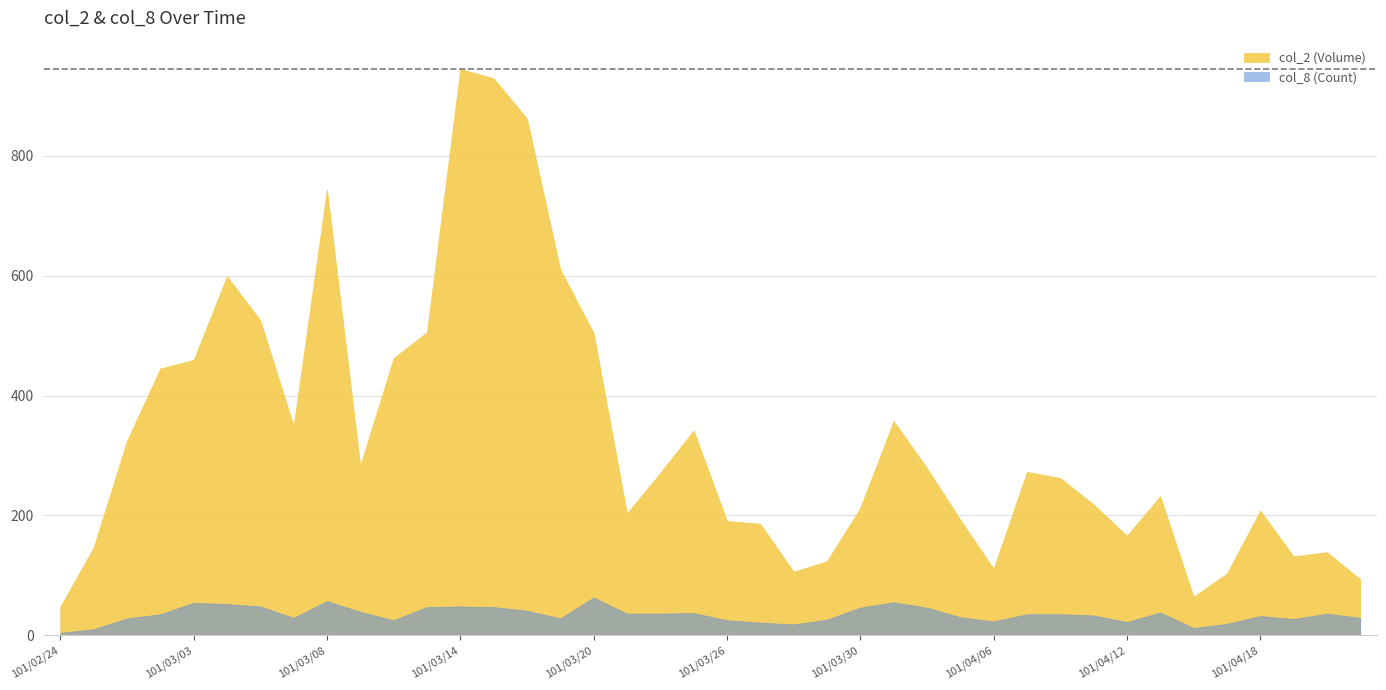

Rank the series at 101/03/21 from highest to lowest value.

col_2, col_8